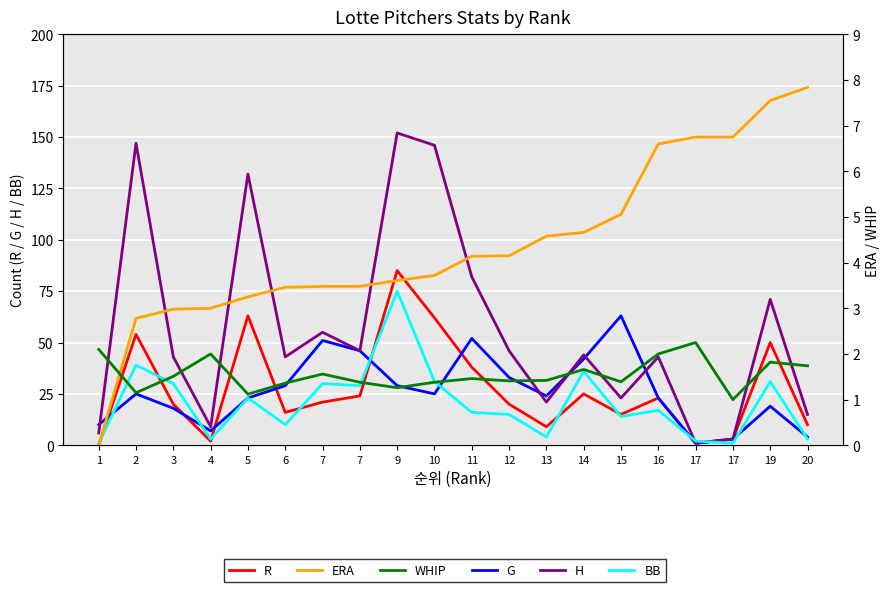

Where is G nearest to the value 32?

12